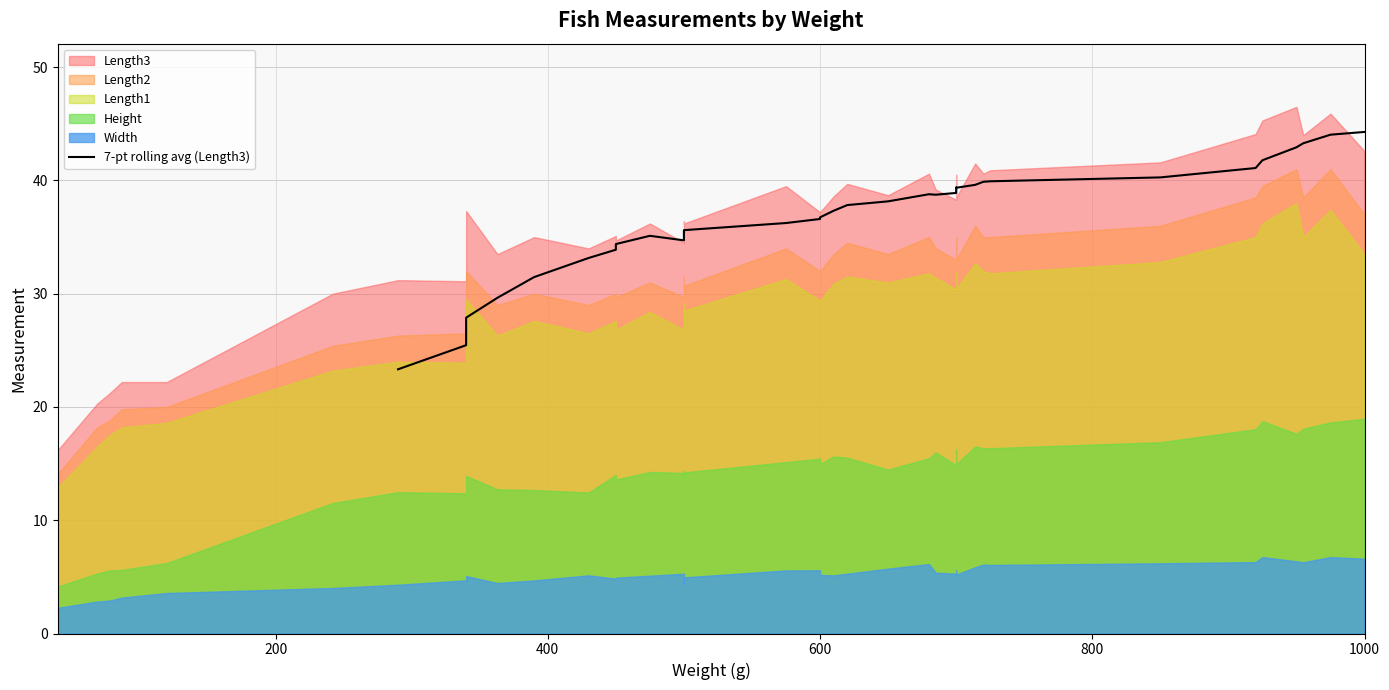

What position from the left is 15?

16